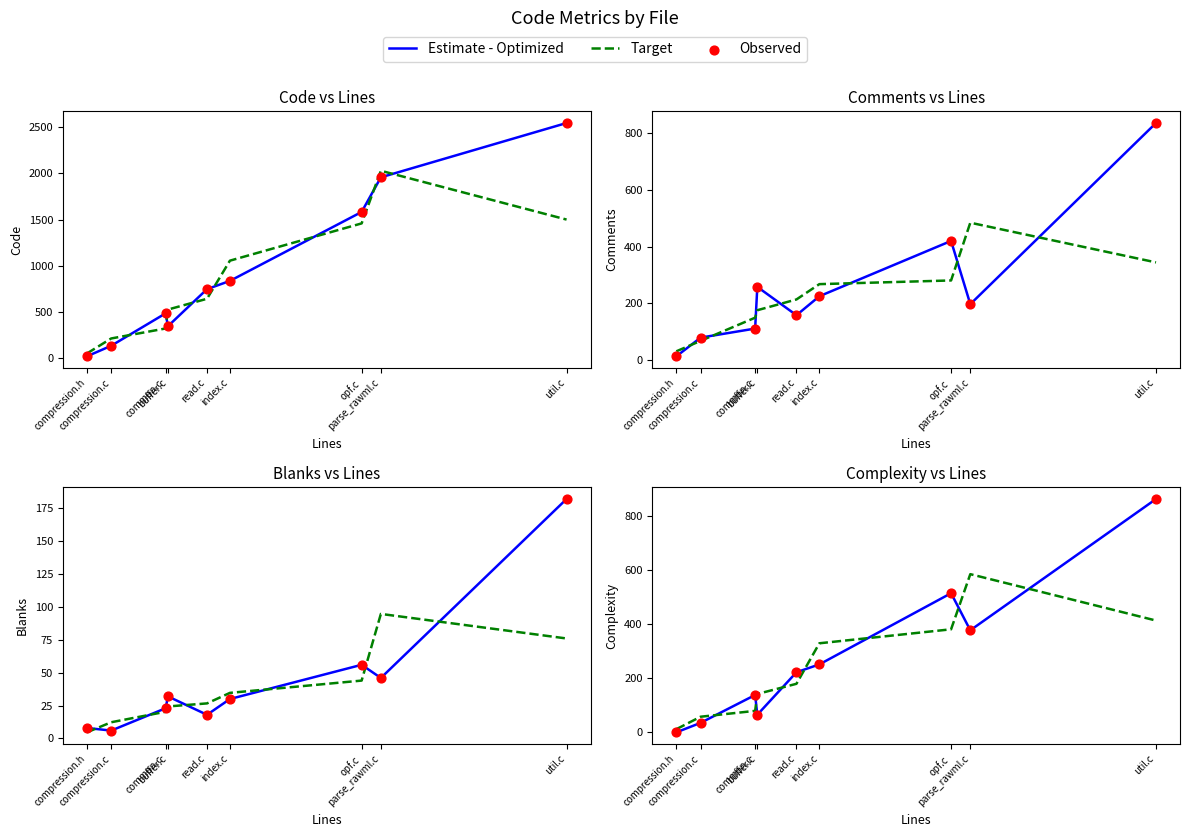

Which series contains the highest Y value?

Estimate - Optimized